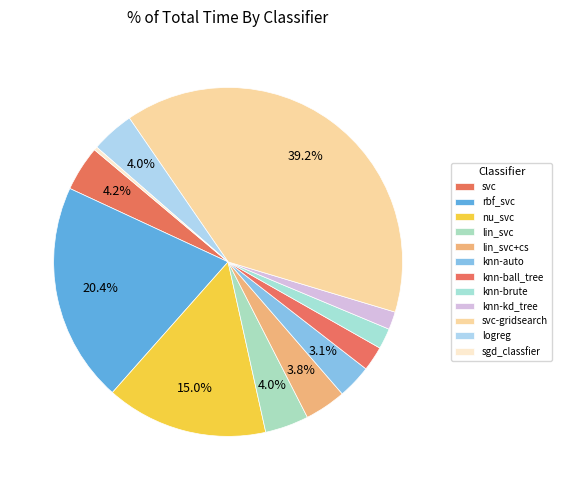

To the nearest percent, what portion does logreg represent?

4%